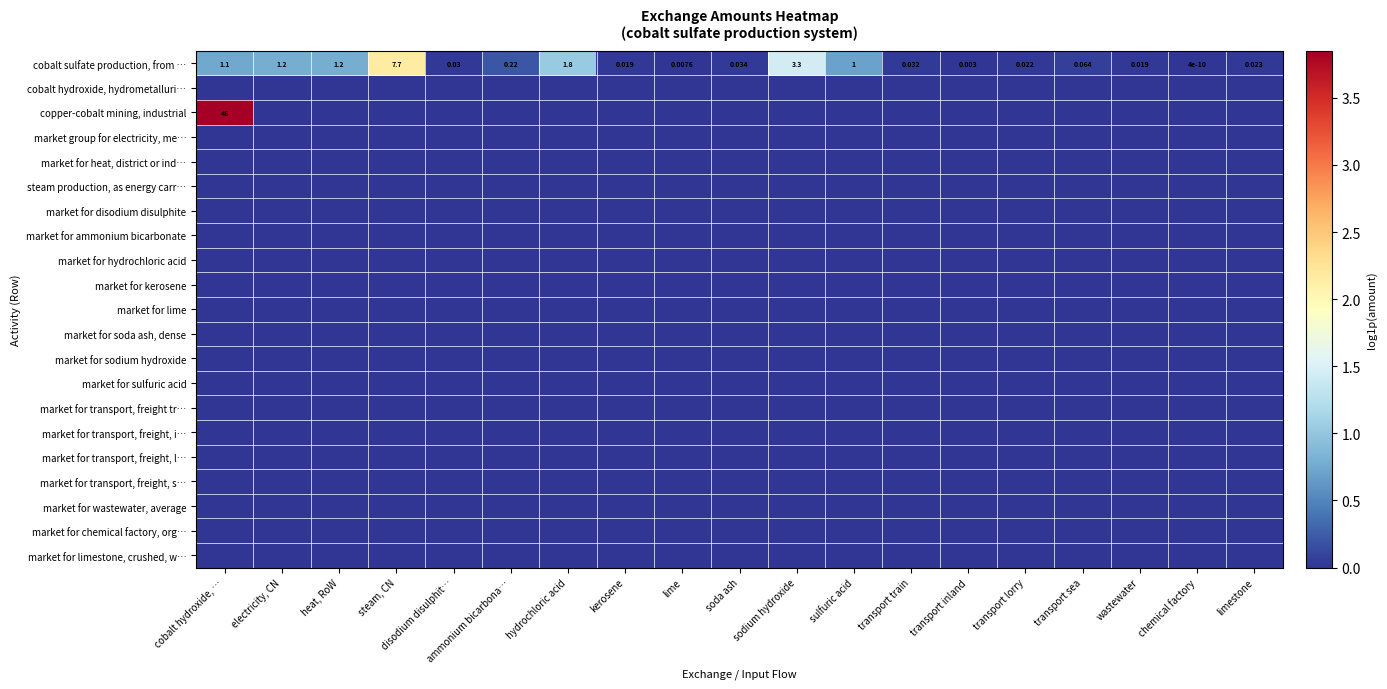

List the series in order of their peak value, highest first.

copper-cobalt mining, industrial, cobalt sulfate production, from …, cobalt hydroxide, hydrometalluri…, market group for electricity, me…, market for heat, district or ind…, steam production, as energy carr…, market for disodium disulphite, market for ammonium bicarbonate, market for hydrochloric acid, market for kerosene, market for lime, market for soda ash, dense, market for sodium hydroxide, market for sulfuric acid, market for transport, freight tr…, market for transport, freight, i…, market for transport, freight, l…, market for transport, freight, s…, market for wastewater, average, market for chemical factory, org…, market for limestone, crushed, w…